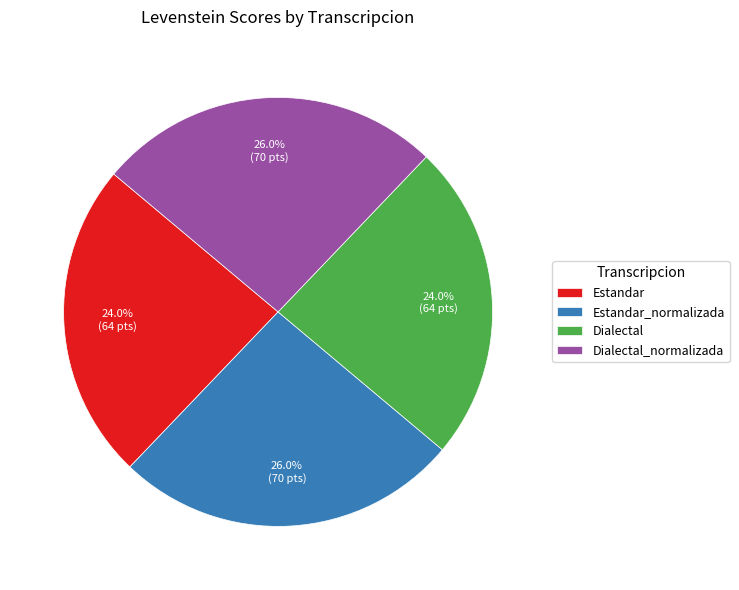

The Dialectal slice represents 19% of the pie. True or false?

False